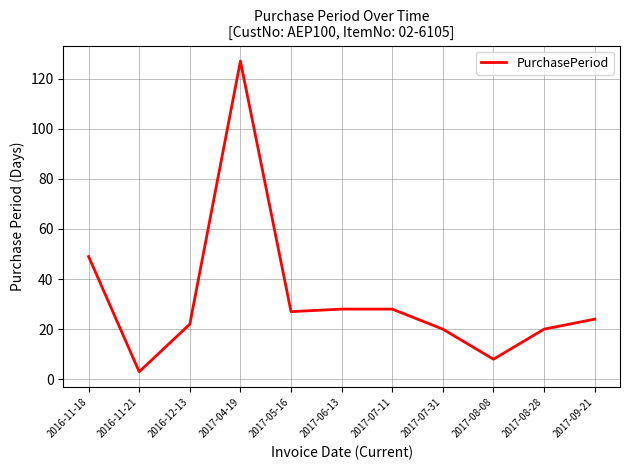

Reading left to right, what are all the values shown in this chart?

49	3	22	127	27	28	28	20	8	20	24